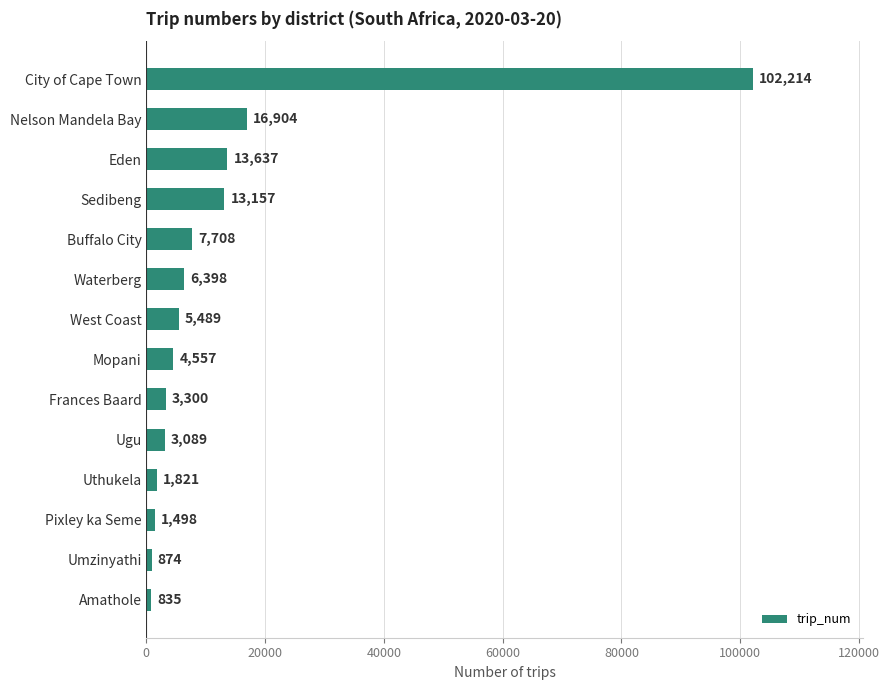

Does the chart contain stacked bars?

No